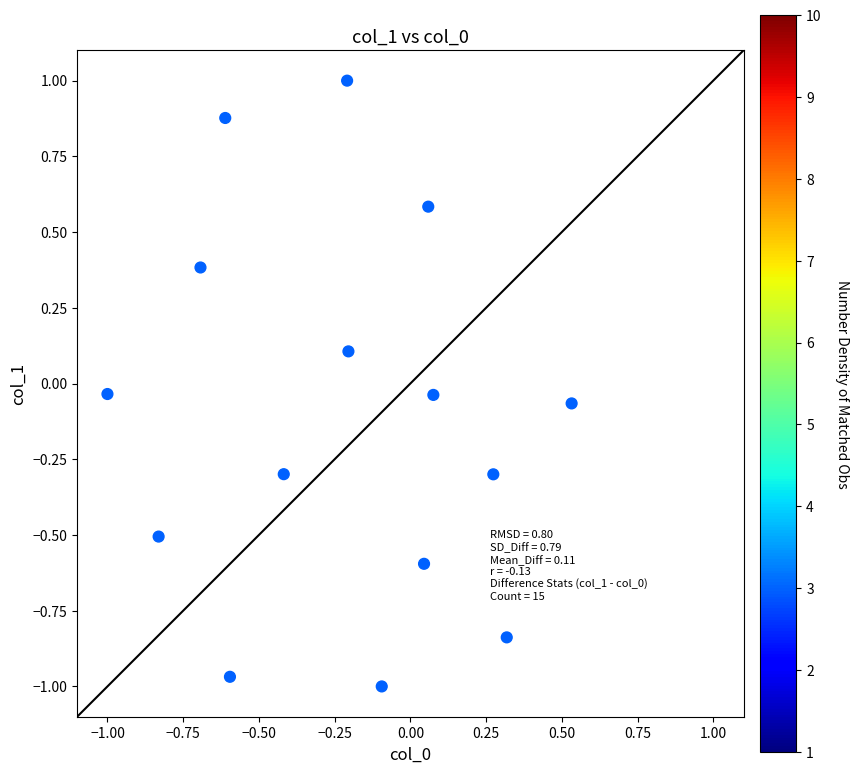

What is the range of Y values (max minus min)?

2.0